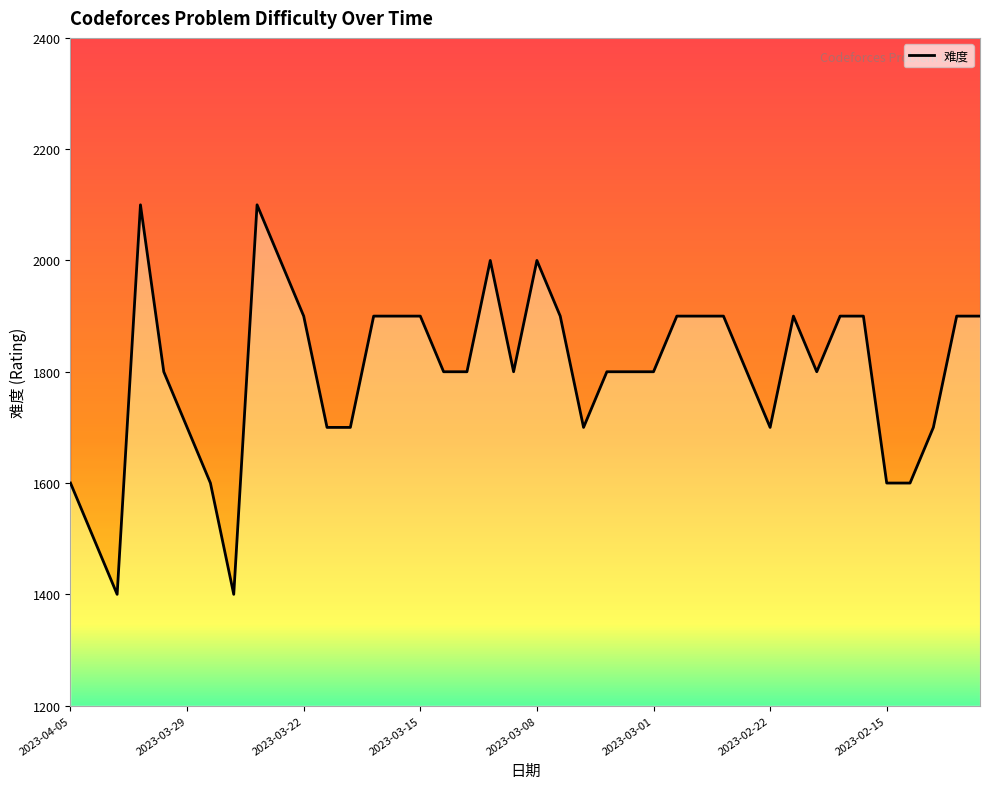

What is the value of the 25th point from the left?

1800